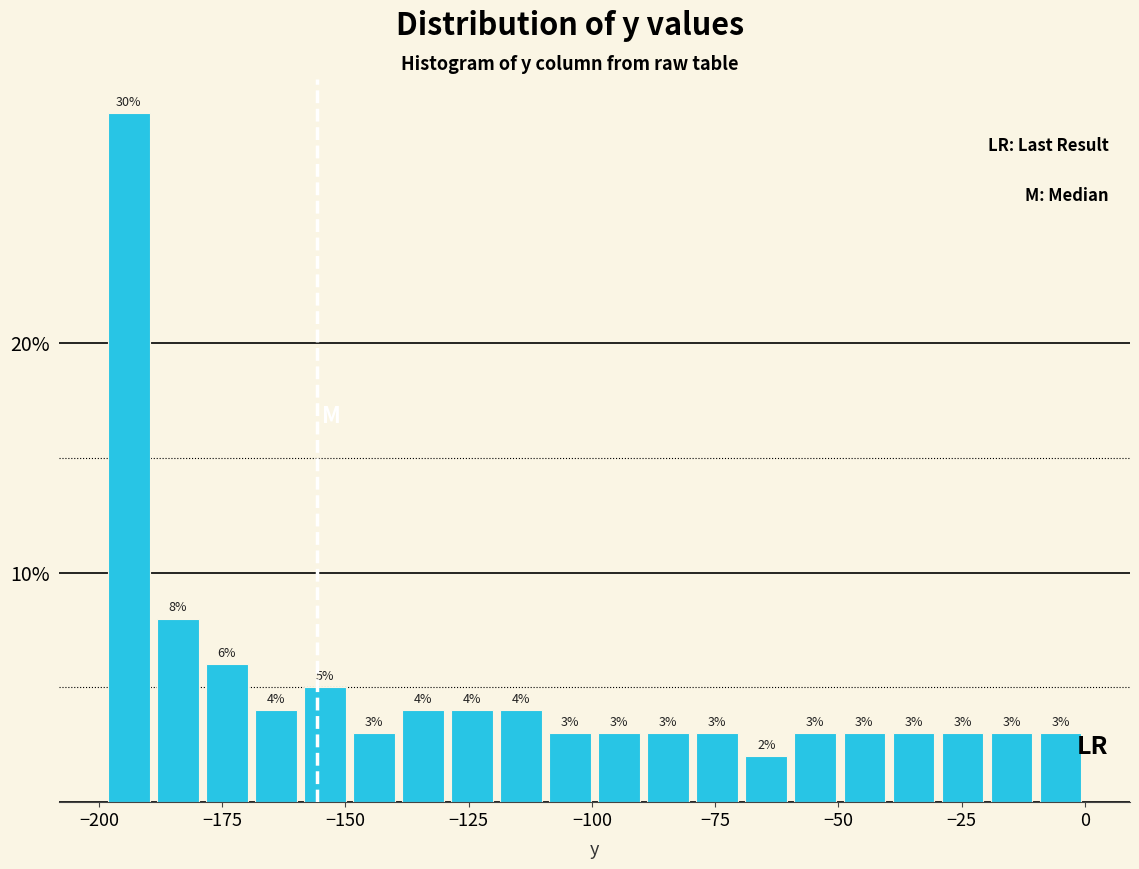

Read against the x-axis, roughly where is the centre of the tallest bar?

-195